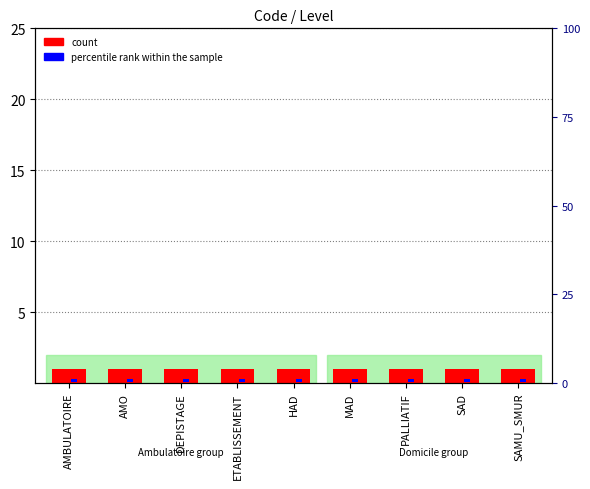

True or false: percentile rank within the sample has a value of 0.8 at HAD.

True